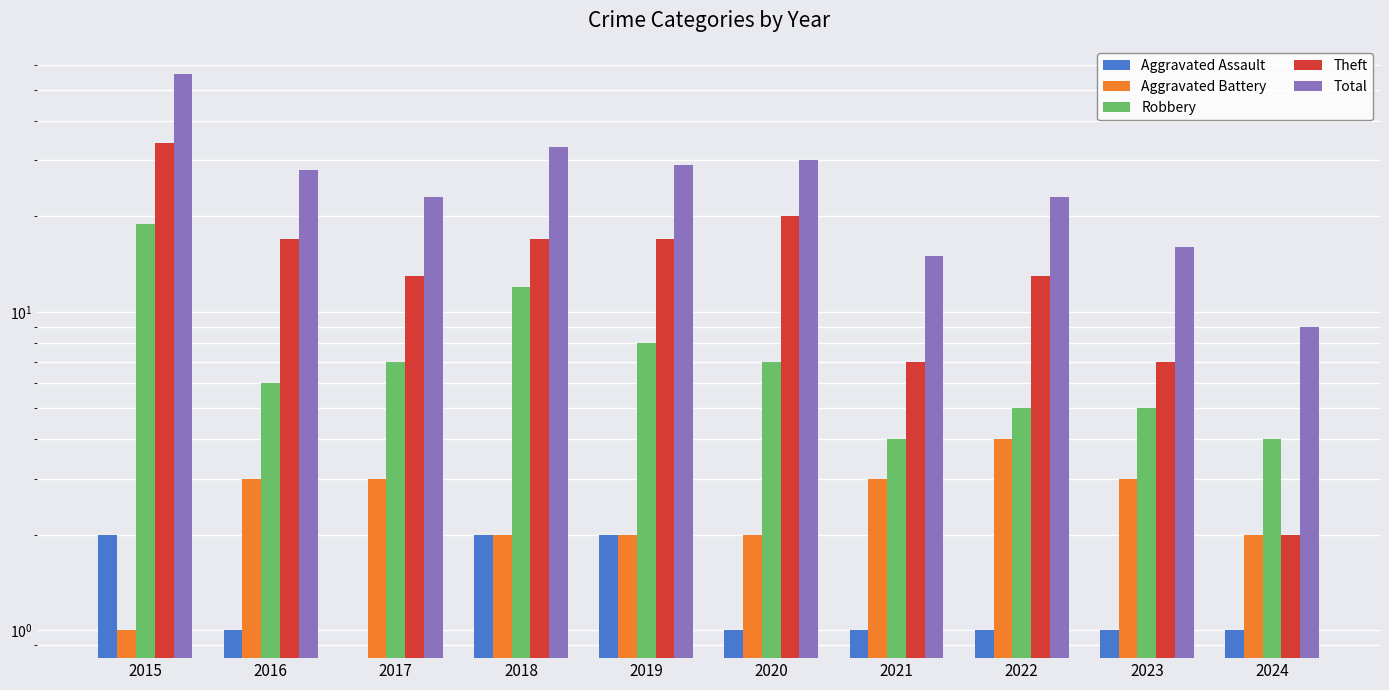

How many data points does each series have?

10